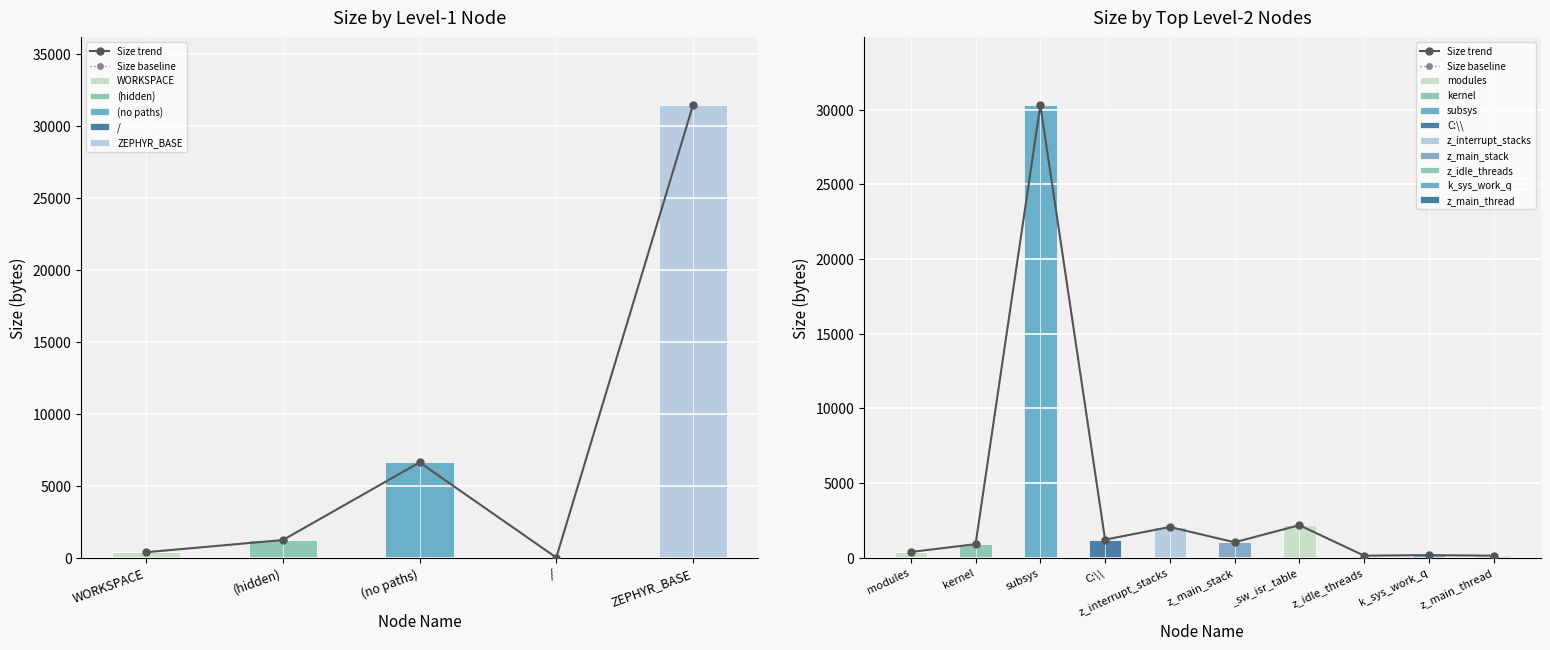

Which series has the widest spread of values?

Size trend